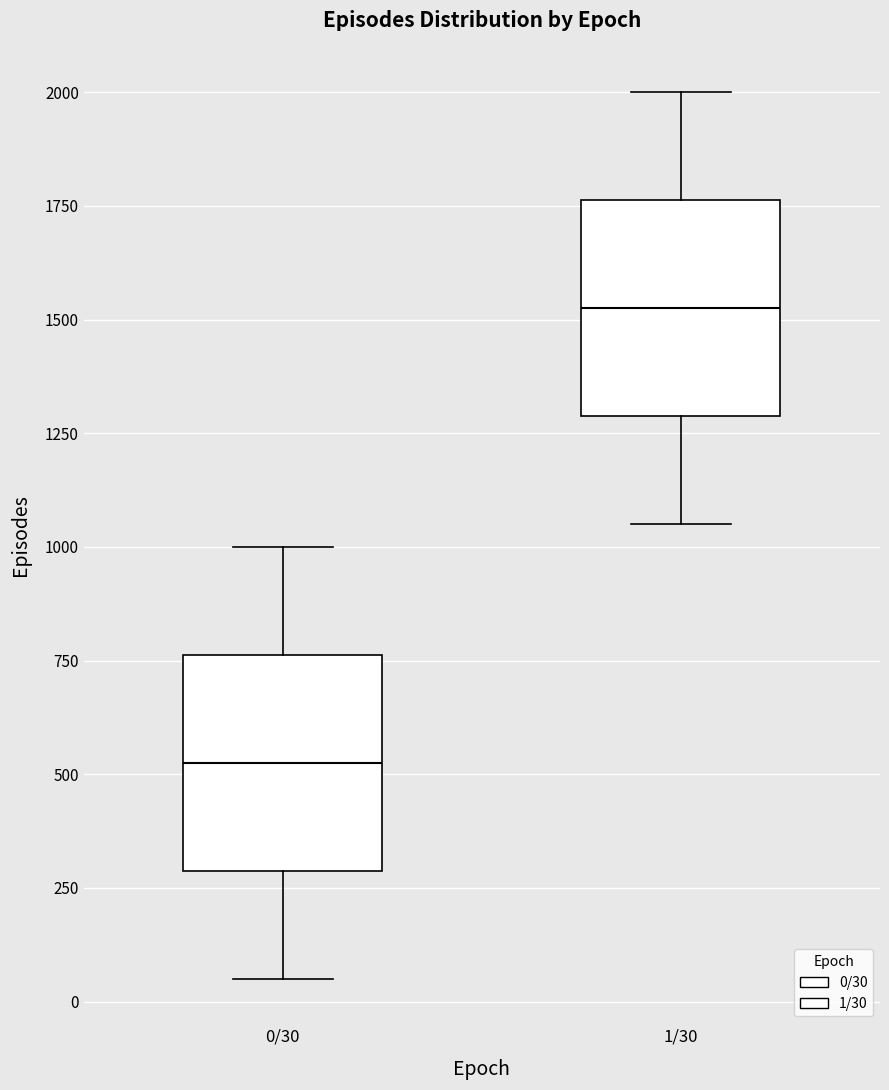

Reading left to right, transcribe this box plot: for each box, give where its median line is, the range the box spans, and where its two whiskers end, as read against the y-axis. The values are not printed on the chart, so give them approximately, as read against the axis.

0/30: median 550, box 300 to 750, whiskers 50 to 1000
1/30: median 1550, box 1300 to 1750, whiskers 1050 to 2000